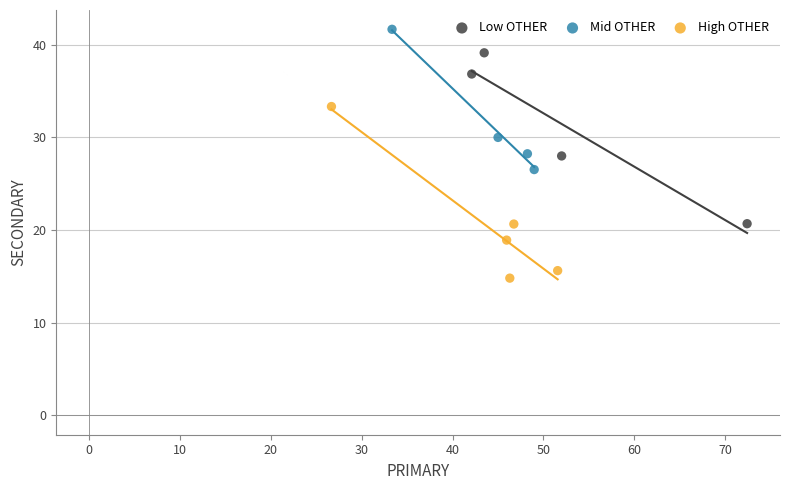

Which series contains the lowest Y value?

High OTHER